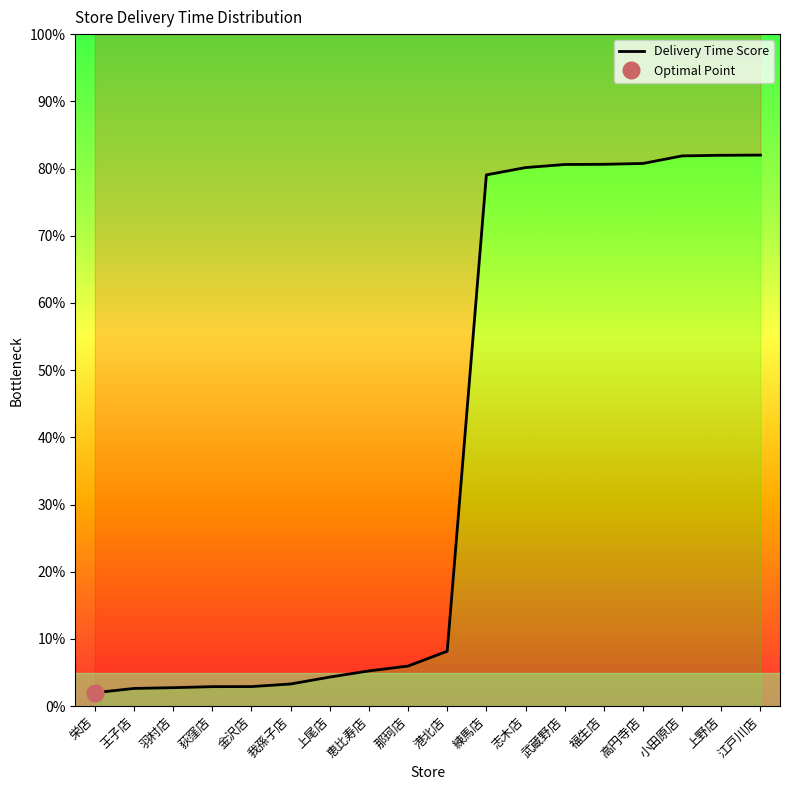

What is the difference between the maximum and minimum values?

80.0